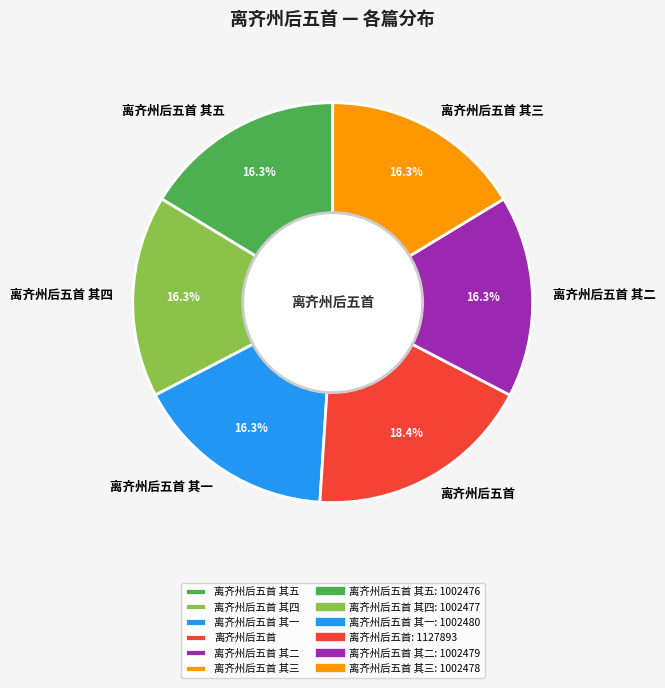

Is the sum of 离齐州后五首 其一 and 离齐州后五首 其三 greater than half?

No